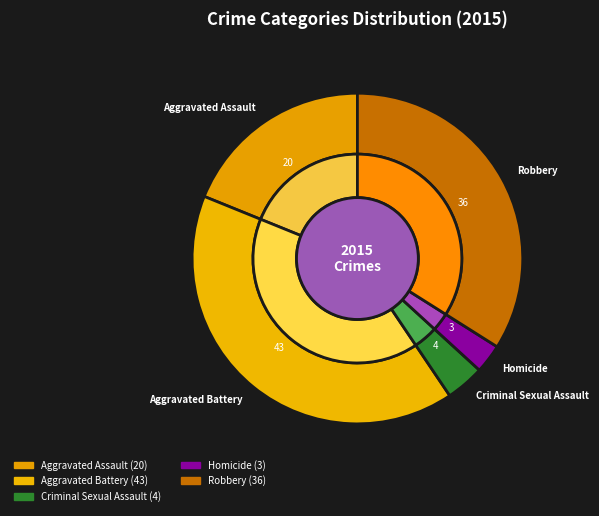

How many slices are in this pie chart?

5